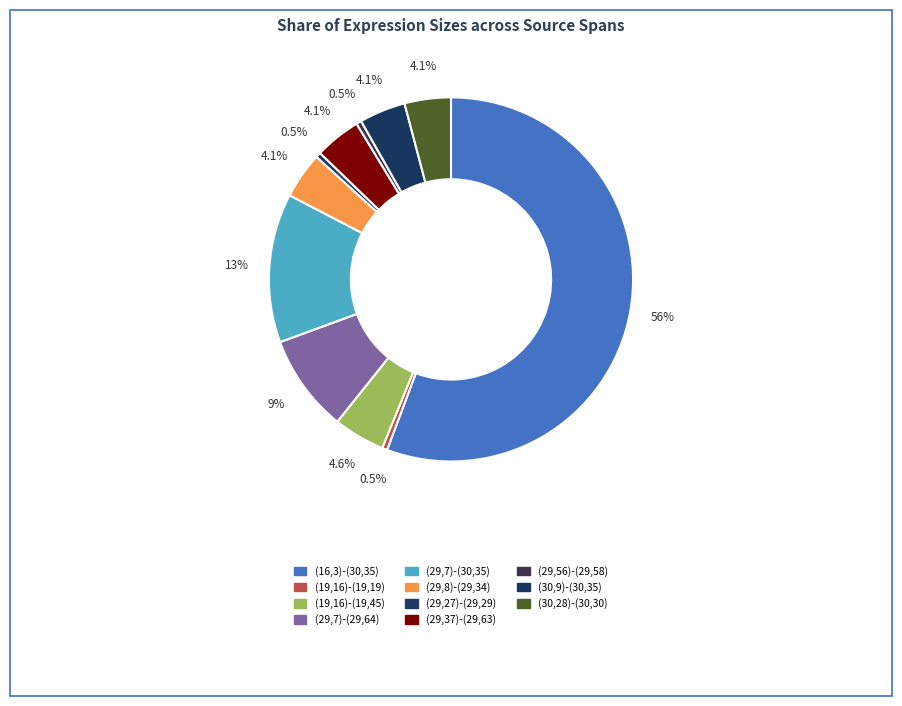

How many segments does this pie chart have?

11